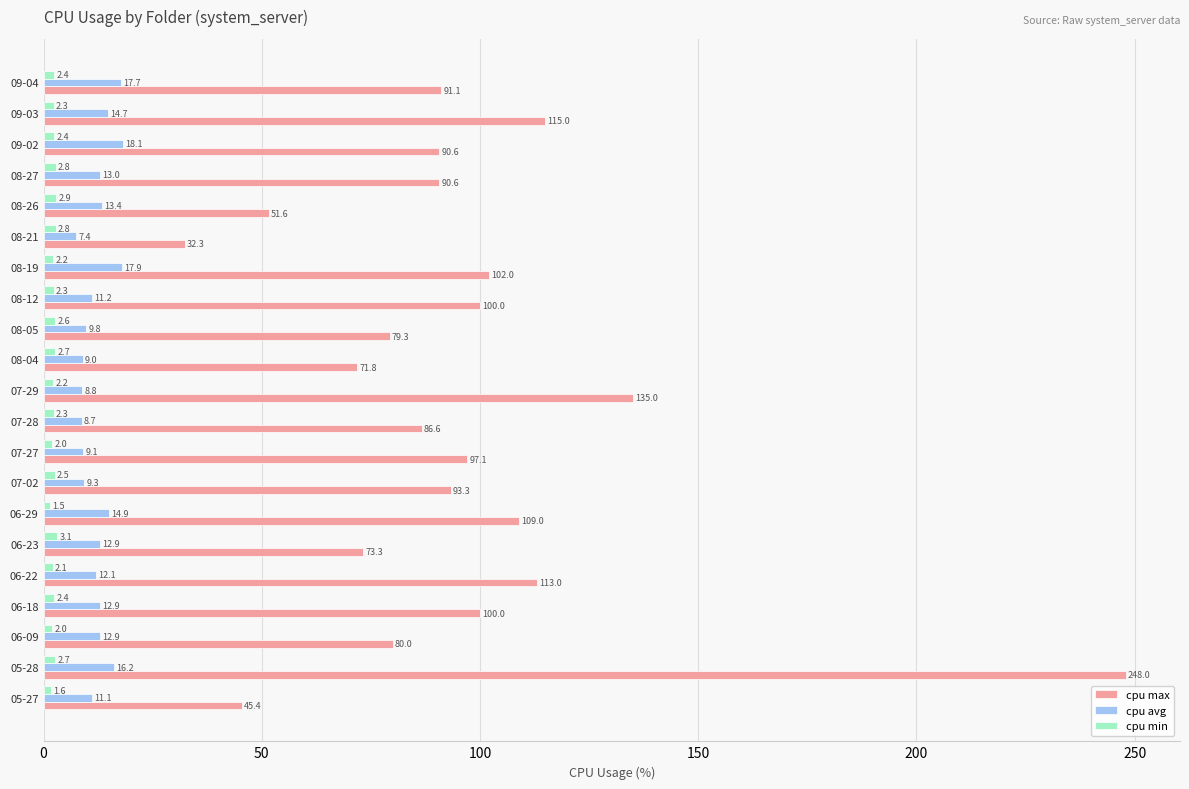

At which category does the chart reach its minimum across all series?

06-29